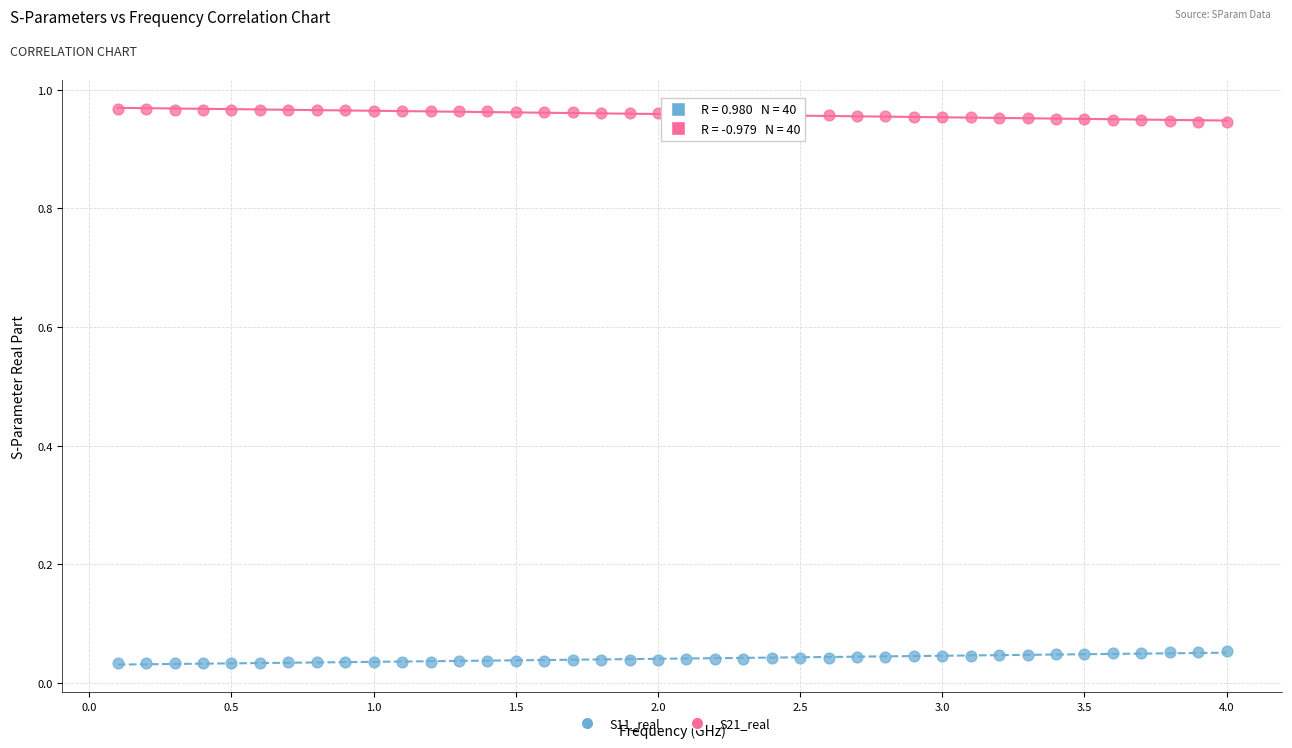

Which series reaches the minimum Y coordinate?

S11_real